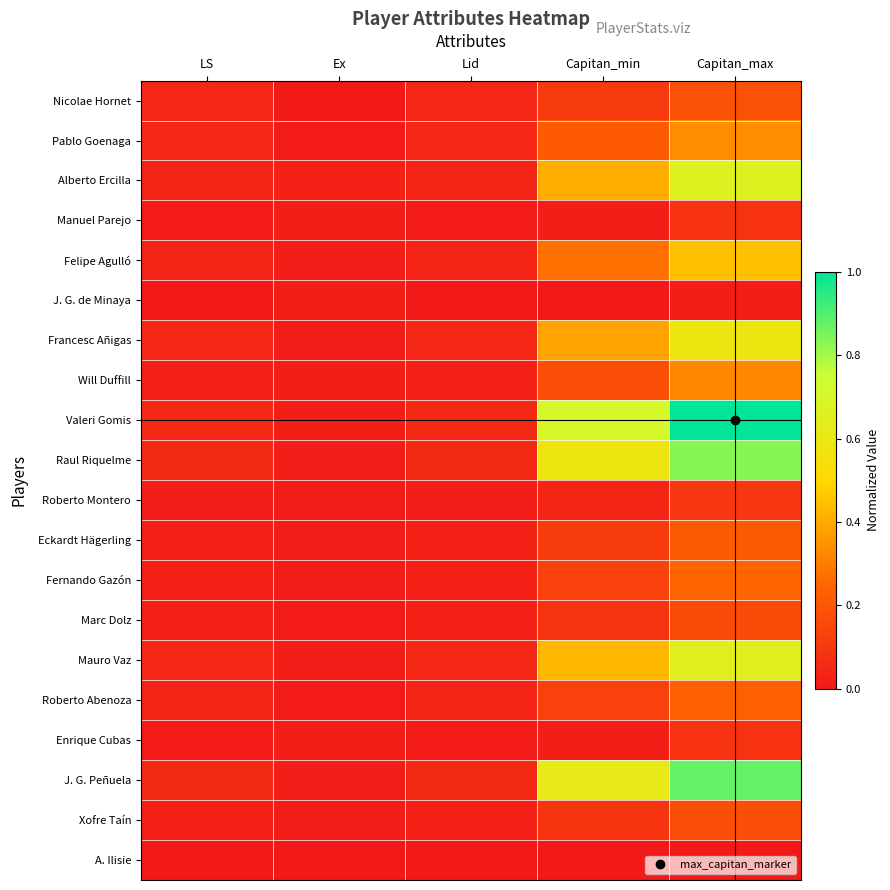

What is the spread (max minus min) of values at Lid?

0.1